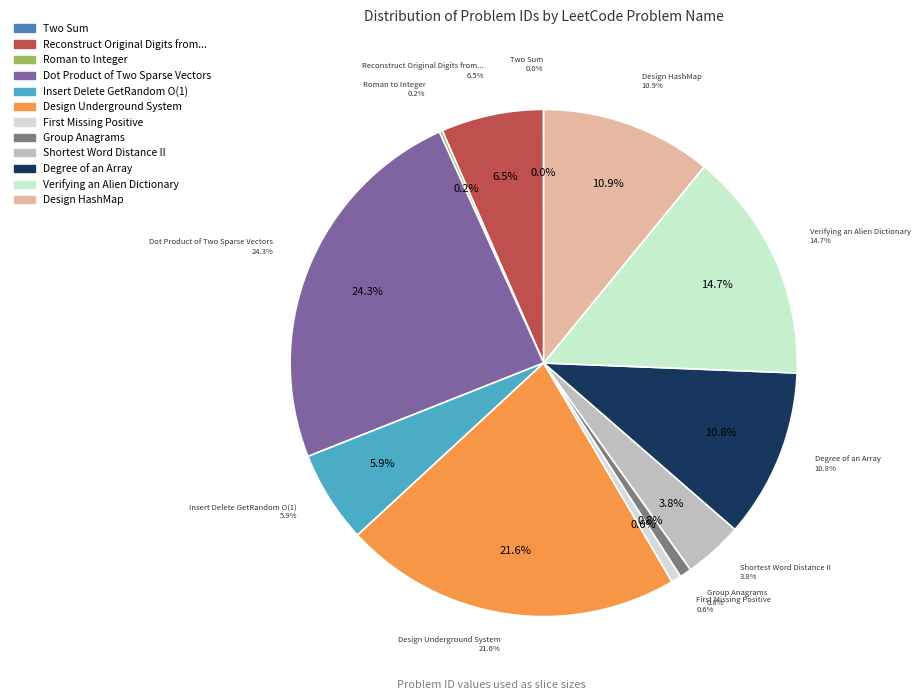

Is there any slice that represents more than half of the pie?

No